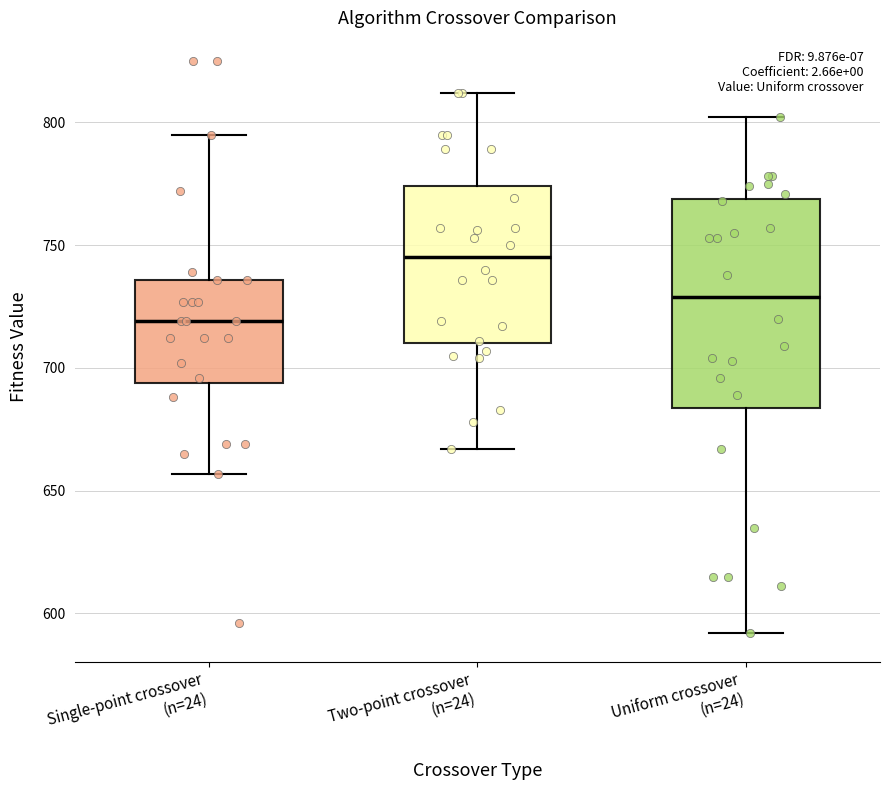

Reading left to right, read every box against the y-axis: the position of its median line, the range the box covers, and the ends of its whiskers. The values are not printed on the chart, so give them approximately, as read against the axis.

Single-point crossover (n=24): median 720, box 695 to 735, whiskers 655 to 795
Two-point crossover (n=24): median 745, box 710 to 775, whiskers 665 to 810
Uniform crossover (n=24): median 730, box 685 to 770, whiskers 590 to 800